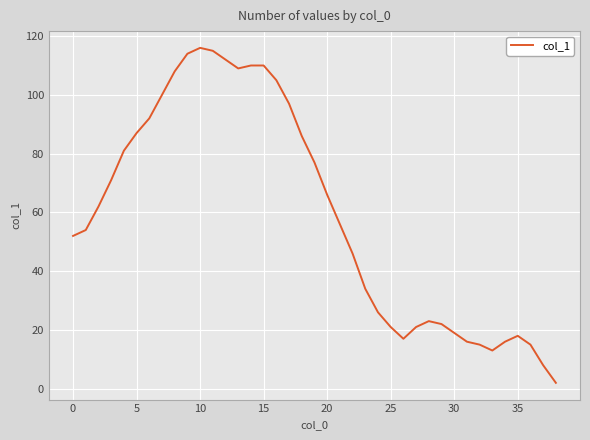

What is the maximum value shown in the chart?

116